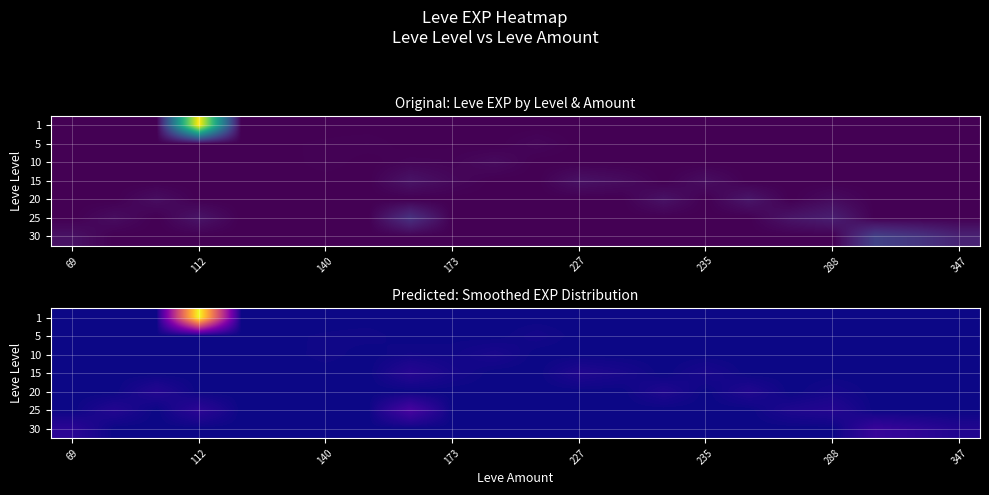

Which category has the lowest value in the 1 series?

69